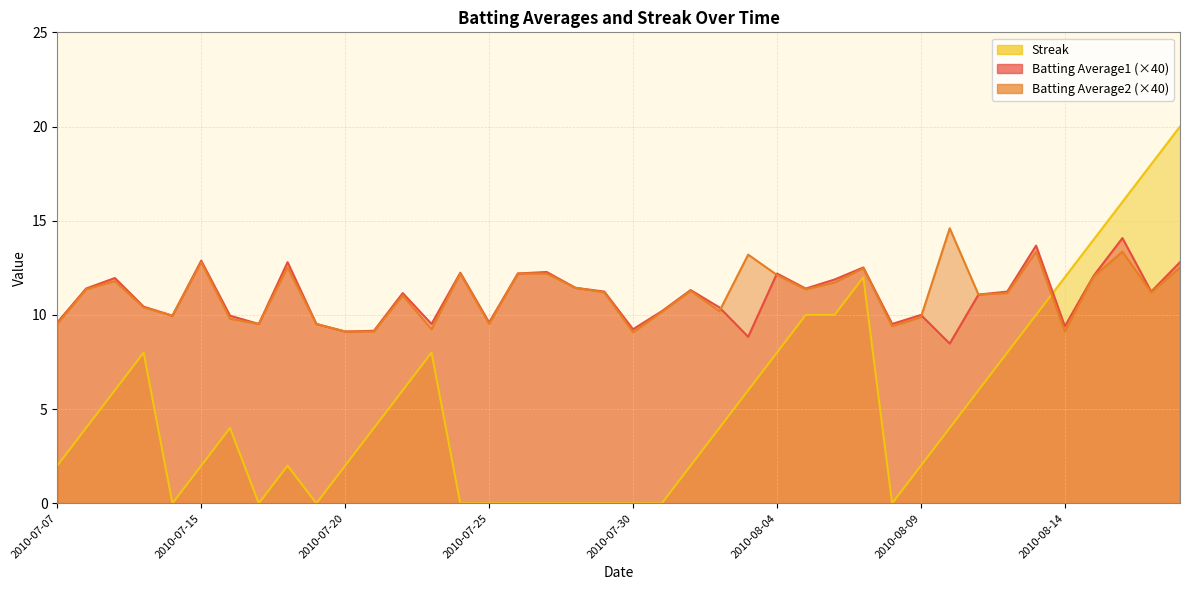

Rank the series by their maximum value, from highest to lowest.

Streak, Batting Average2, Batting Average1